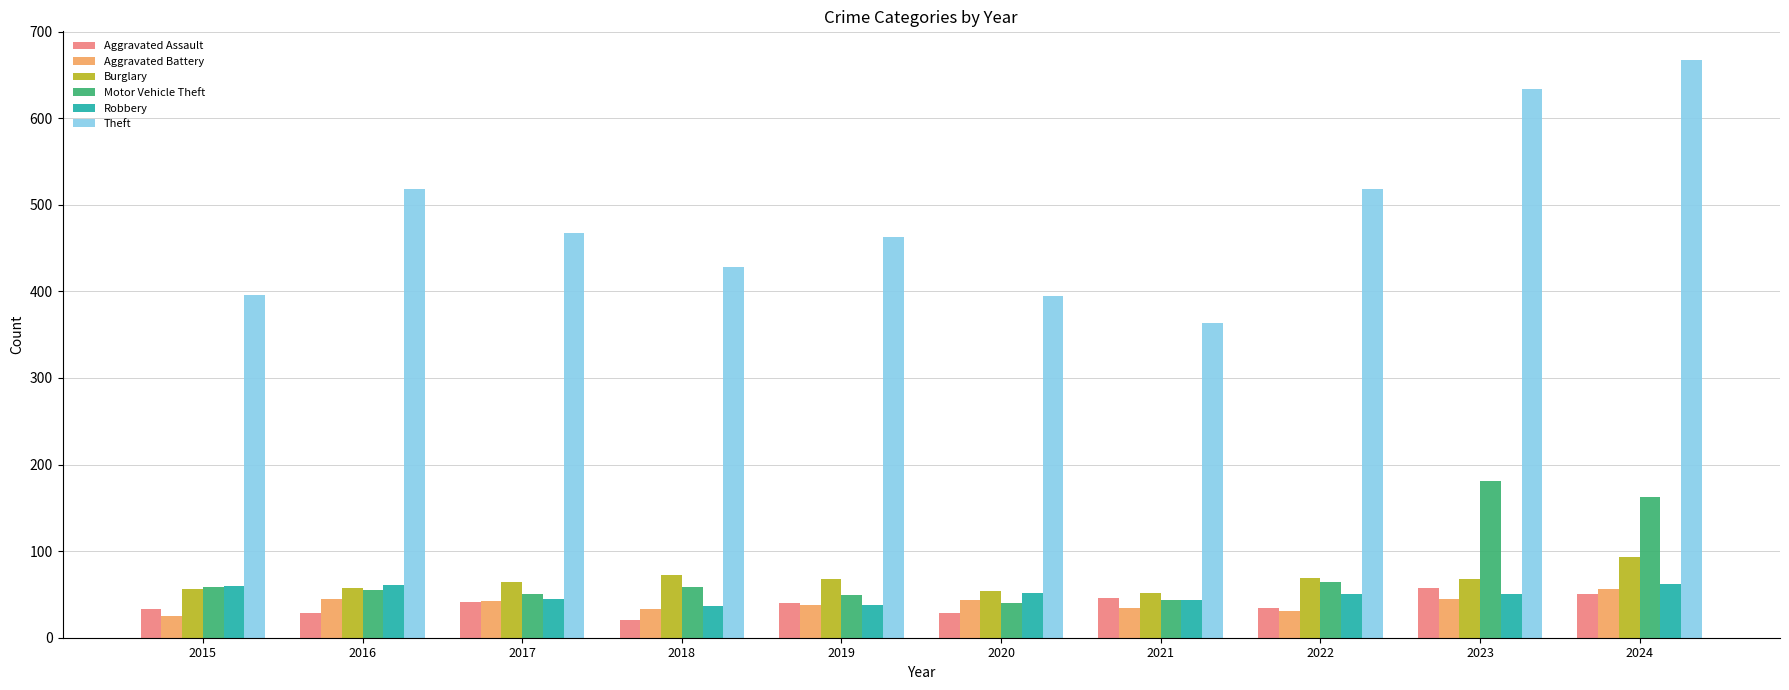

Is the value of Burglary at 2018 greater than the value of Robbery at 2018?

Yes